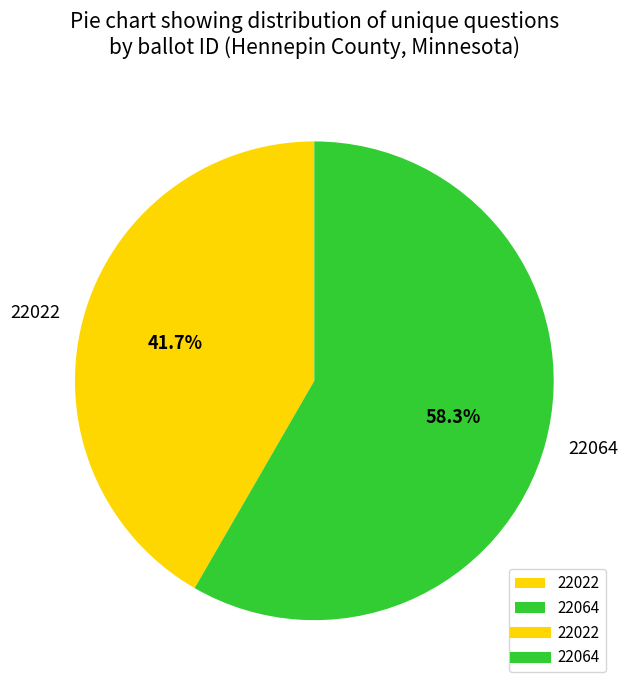

To the nearest percent, what is the average slice percentage?

50%